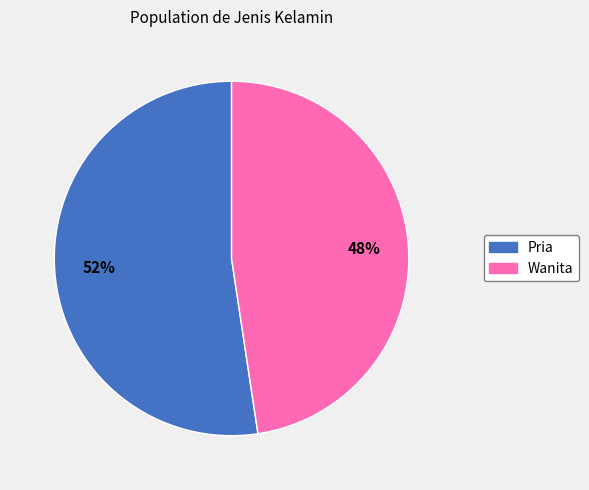

Is it true that Wanita is 56% of the pie?

False